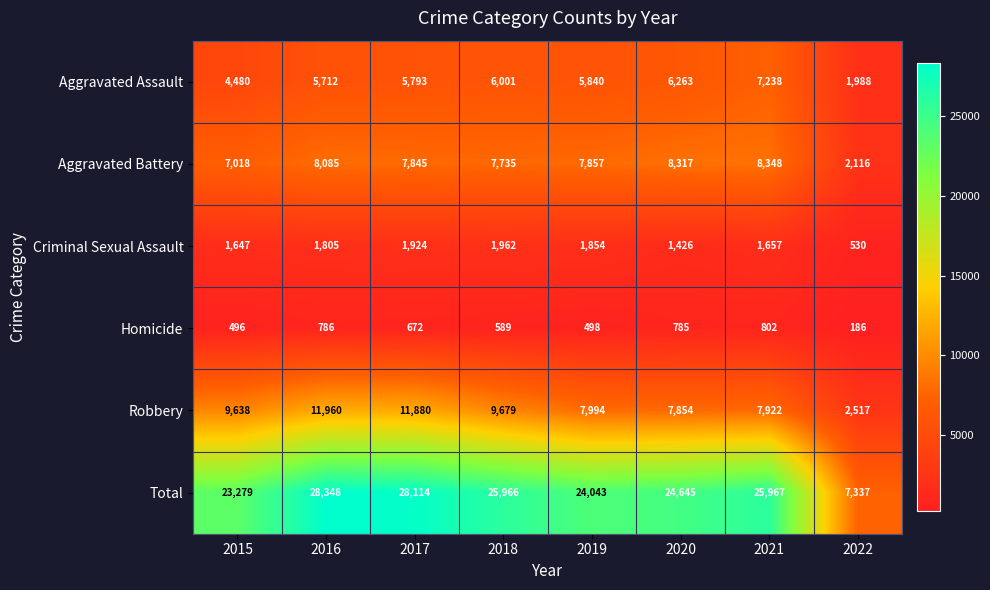

Which series has the largest total across all categories?

Total